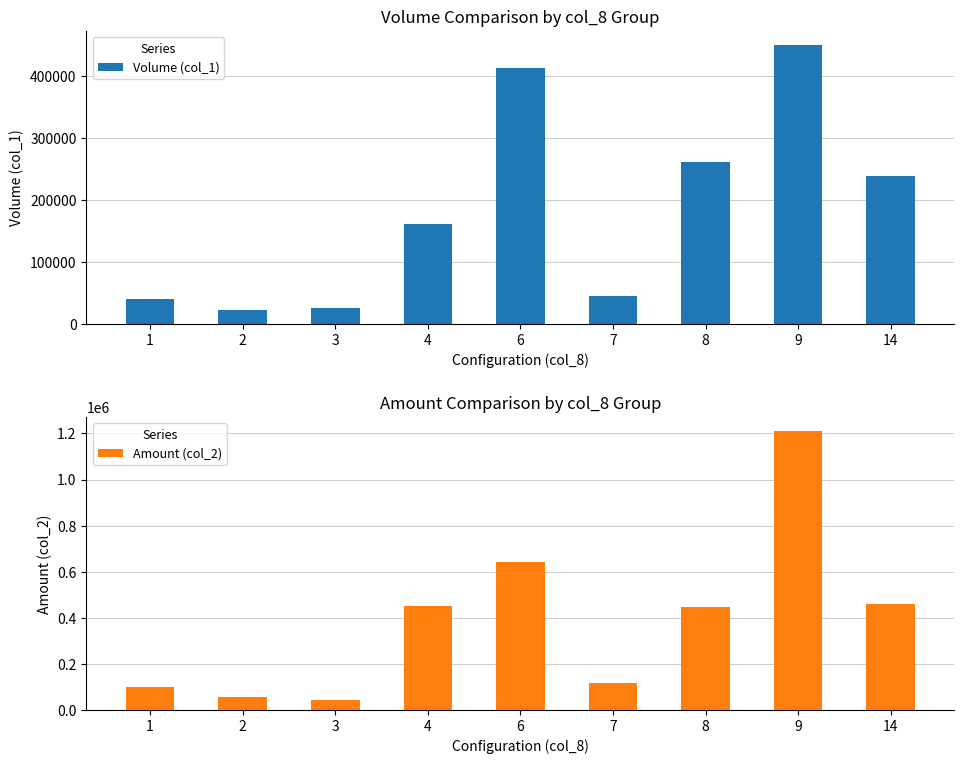

At which label is Volume (col_1) closest to 236000?

14